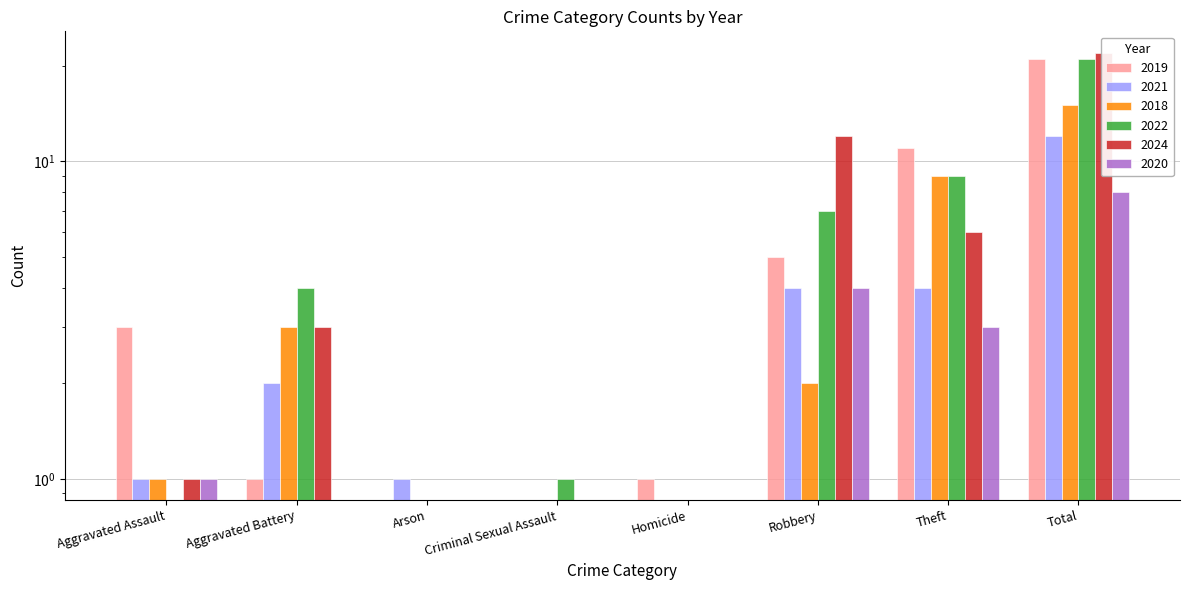

At how many categories does at least one series exceed 19?

1